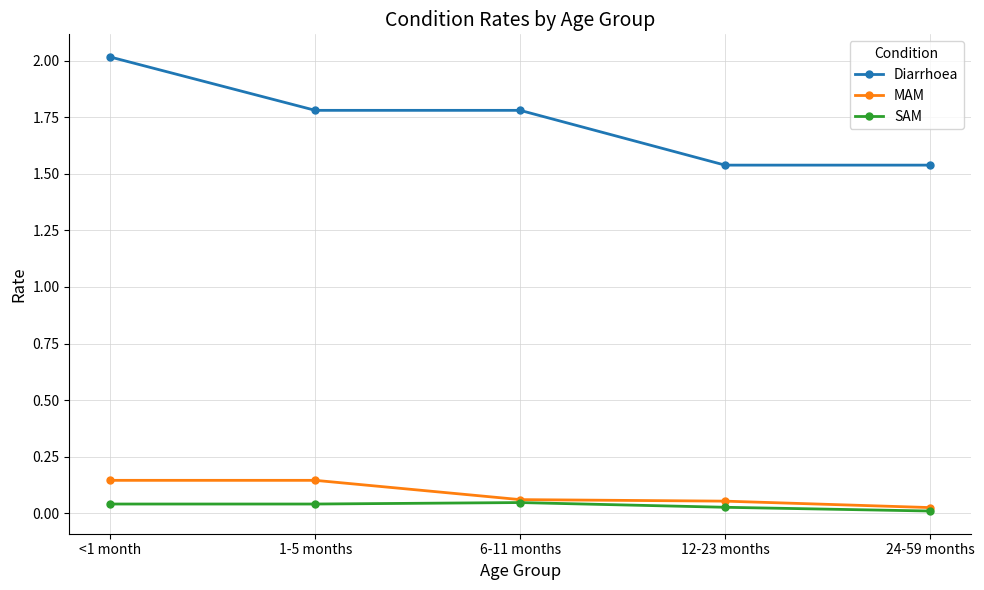

What is the label of the 1st point from the right?

24-59 months